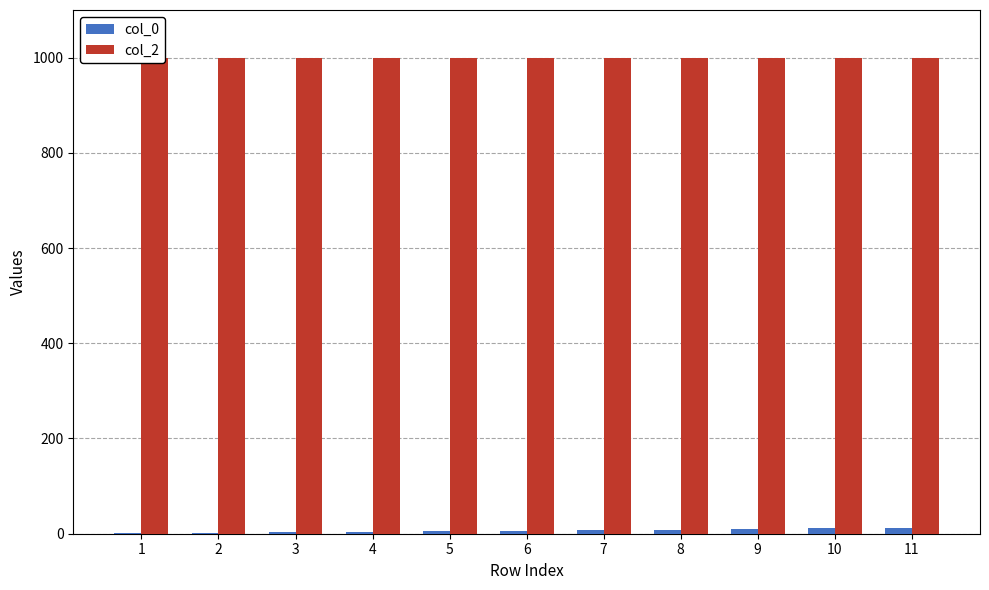

Is the value of col_2 at 6 greater than the value of col_0 at 5?

Yes